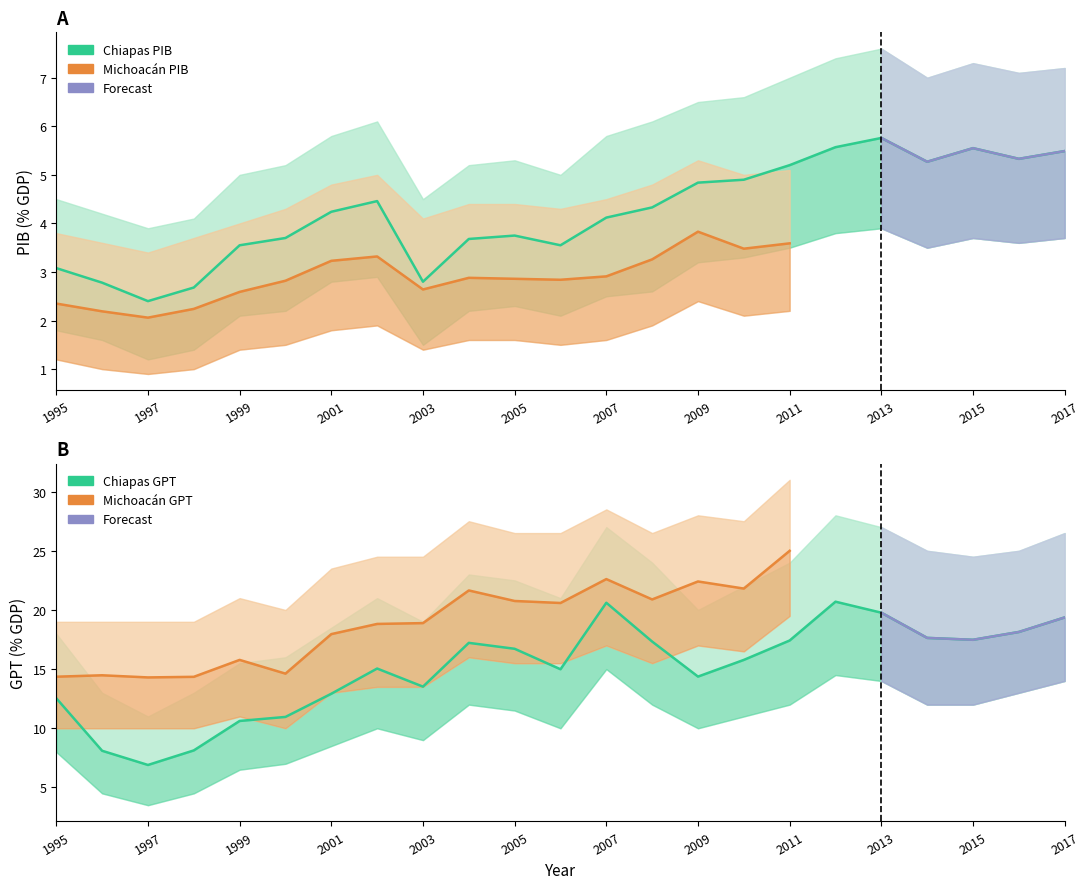

How many values in the Chiapas_PIB series exceed 4?

13